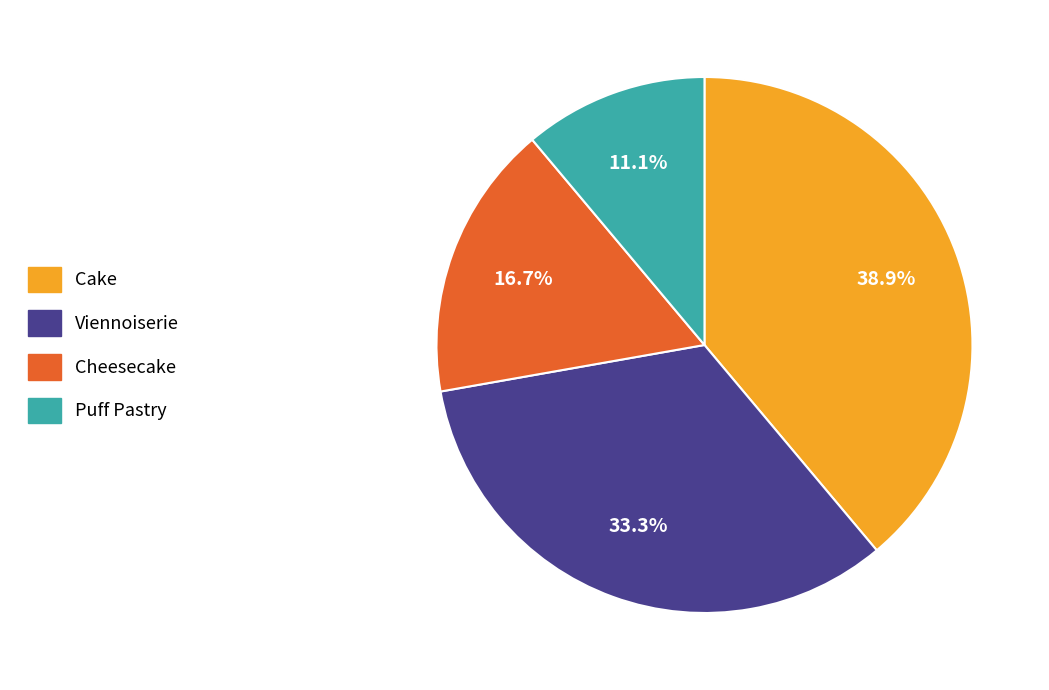

What percentage is the Cheesecake slice, to the nearest percent?

17%